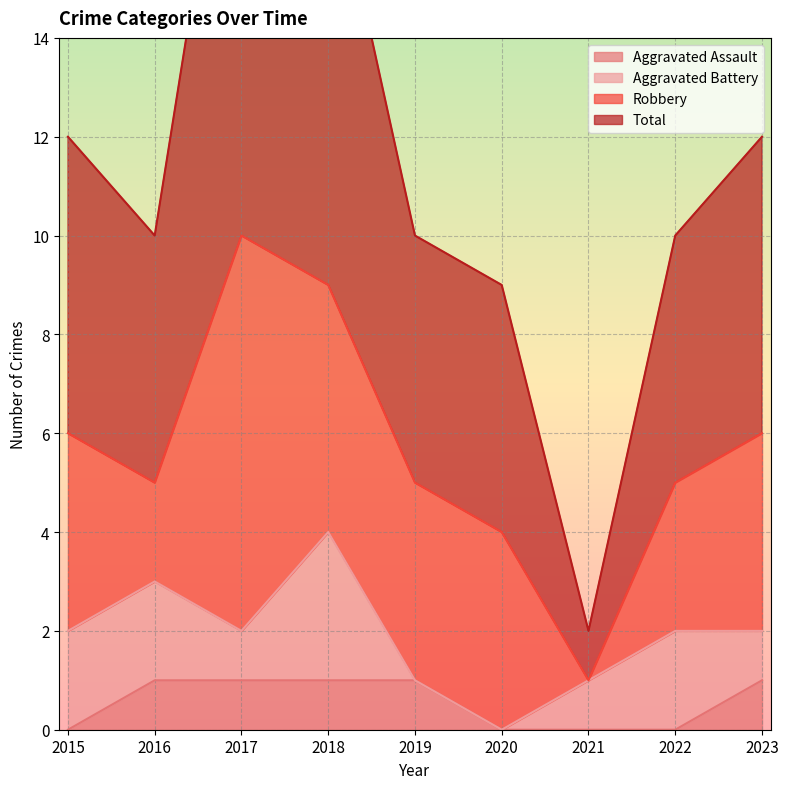

True or false: Aggravated Assault has a value of 1 at 2016.

True